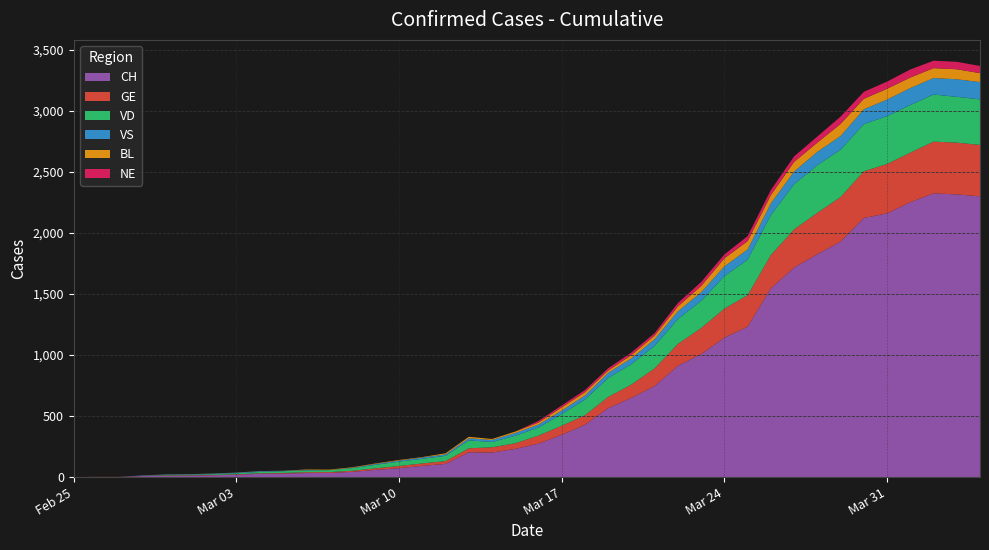

Reading left to right, what are all the values shown in this chart?

GE: 2020-02-25=0	2020-02-26=1	2020-02-27=1	2020-02-28=2	2020-02-29=3	2020-03-01=3	2020-03-02=3	2020-03-03=4	2020-03-04=4	2020-03-05=5	2020-03-06=7	2020-03-07=7	2020-03-08=9	2020-03-09=13	2020-03-10=18	2020-03-11=20	2020-03-12=23	2020-03-13=33	2020-03-14=43	2020-03-15=46	2020-03-16=66	2020-03-17=75	2020-03-18=78	2020-03-19=92	2020-03-20=109	2020-03-21=145	2020-03-22=179	2020-03-23=214	2020-03-24=238	2020-03-25=258	2020-03-26=272	2020-03-27=313	2020-03-28=339	2020-03-29=365	2020-03-30=382	2020-03-31=405	2020-04-01=406	2020-04-02=424	2020-04-03=424	2020-04-04=421
VD: 2020-02-25=0	2020-02-26=0	2020-02-27=0	2020-02-28=0	2020-02-29=4	2020-03-01=4	2020-03-02=6	2020-03-03=8	2020-03-04=11	2020-03-05=14	2020-03-06=15	2020-03-07=16	2020-03-08=22	2020-03-09=29	2020-03-10=36	2020-03-11=38	2020-03-12=43	2020-03-13=65	2020-03-14=43	2020-03-15=62	2020-03-16=66	2020-03-17=95	2020-03-18=128	2020-03-19=155	2020-03-20=168	2020-03-21=184	2020-03-22=203	2020-03-23=223	2020-03-24=266	2020-03-25=291	2020-03-26=327	2020-03-27=370	2020-03-28=390	2020-03-29=388	2020-03-30=386	2020-03-31=392	2020-04-01=390	2020-04-02=386	2020-04-03=375	2020-04-04=373
VS: 2020-02-25=0	2020-02-26=0	2020-02-27=0	2020-02-28=3	2020-02-29=3	2020-03-01=4	2020-03-02=4	2020-03-03=5	2020-03-04=6	2020-03-05=3	2020-03-06=3	2020-03-07=0	2020-03-08=3	2020-03-09=7	2020-03-10=8	2020-03-11=11	2020-03-12=12	2020-03-13=17	2020-03-14=17	2020-03-15=22	2020-03-16=24	2020-03-17=29	2020-03-18=33	2020-03-19=42	2020-03-20=47	2020-03-21=55	2020-03-22=64	2020-03-23=70	2020-03-24=80	2020-03-25=84	2020-03-26=96	2020-03-27=104	2020-03-28=110	2020-03-29=112	2020-03-30=122	2020-03-31=136	2020-04-01=139	2020-04-02=135	2020-04-03=144	2020-04-04=142
BL: 2020-02-25=0	2020-02-26=0	2020-02-27=0	2020-02-28=0	2020-02-29=1	2020-03-01=1	2020-03-02=1	2020-03-03=1	2020-03-04=1	2020-03-05=1	2020-03-06=4	2020-03-07=4	2020-03-08=4	2020-03-09=4	2020-03-10=5	2020-03-11=3	2020-03-12=9	2020-03-13=12	2020-03-14=8	2020-03-15=12	2020-03-16=17	2020-03-17=26	2020-03-18=27	2020-03-19=19	2020-03-20=27	2020-03-21=30	2020-03-22=40	2020-03-23=51	2020-03-24=66	2020-03-25=68	2020-03-26=68	2020-03-27=79	2020-03-28=75	2020-03-29=99	2020-03-30=86	2020-03-31=88	2020-04-01=86	2020-04-02=81	2020-04-03=82	2020-04-04=73
NE: 2020-02-25=0	2020-02-26=0	2020-02-27=0	2020-02-28=0	2020-02-29=0	2020-03-01=0	2020-03-02=0	2020-03-03=0	2020-03-04=0	2020-03-05=0	2020-03-06=0	2020-03-07=0	2020-03-08=0	2020-03-09=0	2020-03-10=0	2020-03-11=0	2020-03-12=0	2020-03-13=0	2020-03-14=0	2020-03-15=0	2020-03-16=13	2020-03-17=16	2020-03-18=18	2020-03-19=19	2020-03-20=21	2020-03-21=20	2020-03-22=28	2020-03-23=33	2020-03-24=32	2020-03-25=41	2020-03-26=42	2020-03-27=45	2020-03-28=50	2020-03-29=60	2020-03-30=57	2020-03-31=59	2020-04-01=66	2020-04-02=61	2020-04-03=61	2020-04-04=59
CH: 2020-02-25=0	2020-02-26=1	2020-02-27=1	2020-02-28=9	2020-02-29=11	2020-03-01=12	2020-03-02=15	2020-03-03=19	2020-03-04=27	2020-03-05=29	2020-03-06=33	2020-03-07=34	2020-03-08=43	2020-03-09=59	2020-03-10=73	2020-03-11=92	2020-03-12=108	2020-03-13=203	2020-03-14=201	2020-03-15=231	2020-03-16=274	2020-03-17=346	2020-03-18=429	2020-03-19=565	2020-03-20=649	2020-03-21=746	2020-03-22=912	2020-03-23=1007	2020-03-24=1142	2020-03-25=1232	2020-03-26=1547	2020-03-27=1716	2020-03-28=1826	2020-03-29=1929	2020-03-30=2123	2020-03-31=2160	2020-04-01=2252	2020-04-02=2324	2020-04-03=2316	2020-04-04=2300